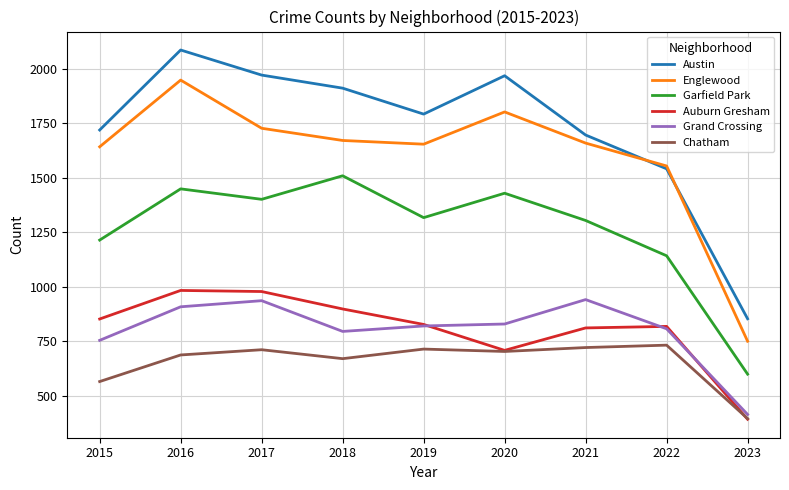

Does the chart display data point markers on the line(s)?

No